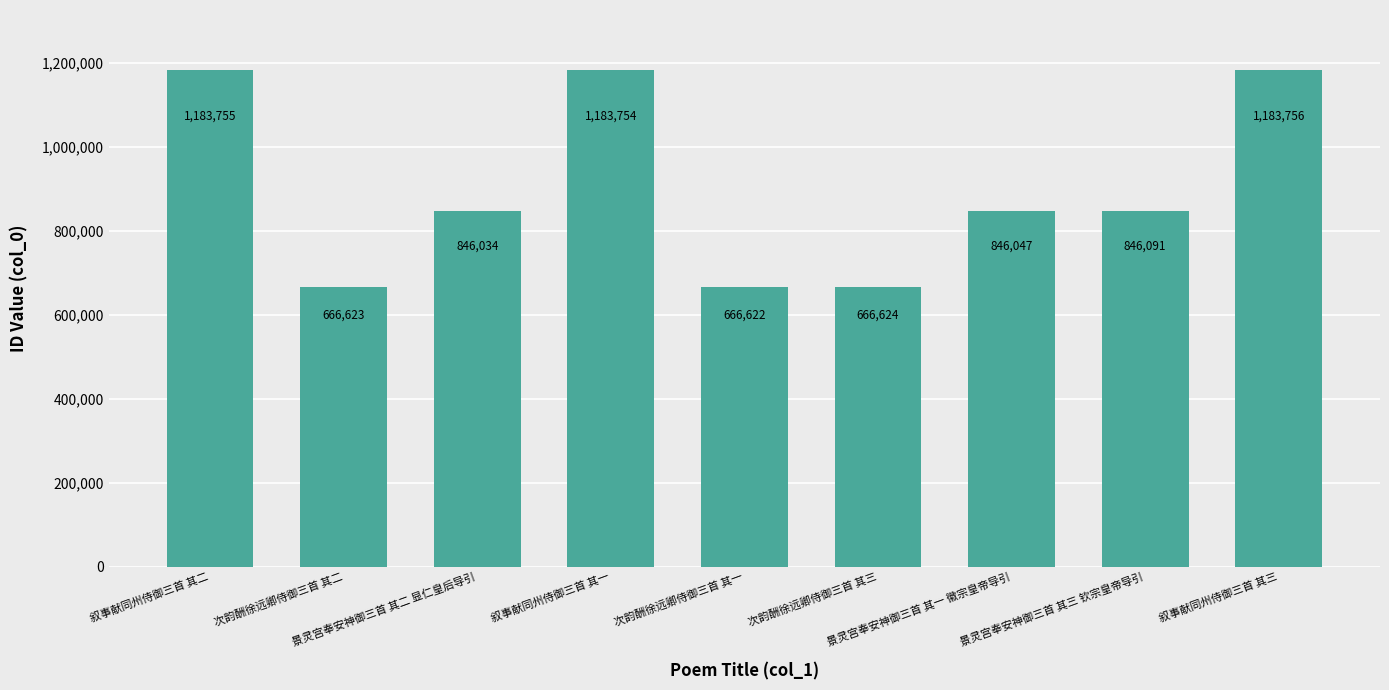

Count the number of data series in this chart.

1